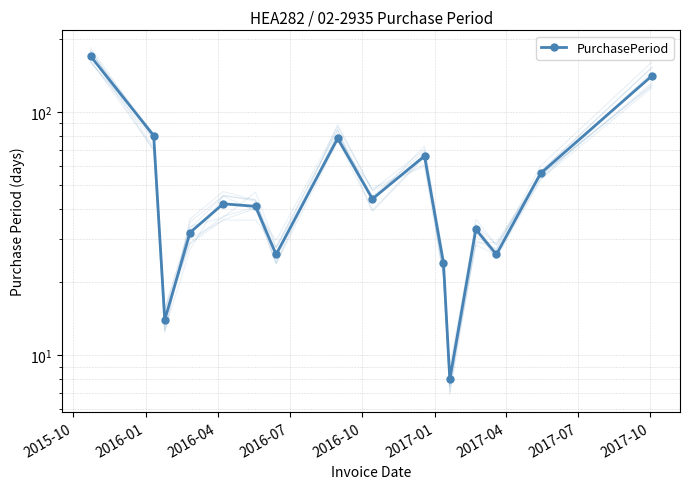

The chart shows a value of 71 at 2016-10. True or false?

False